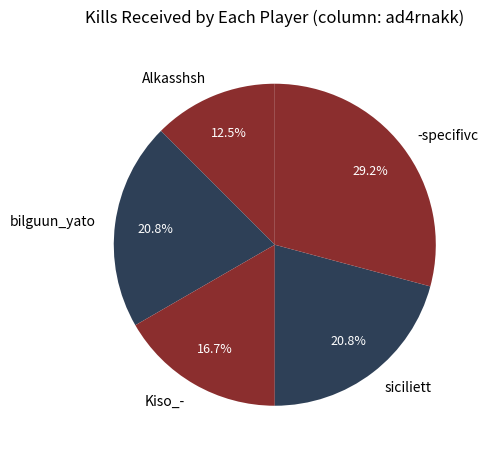

What is the ratio of the value at bilguun_yato to the value at Alkasshsh?

1.7